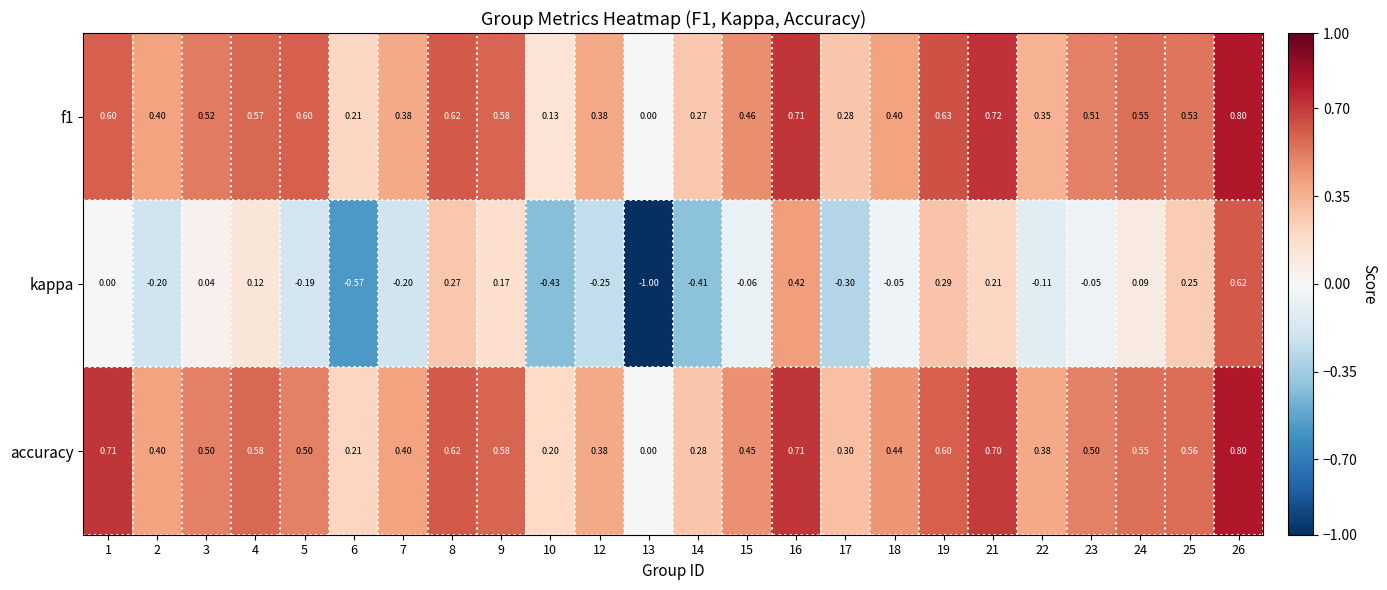

Which series has the largest range (max minus min)?

kappa